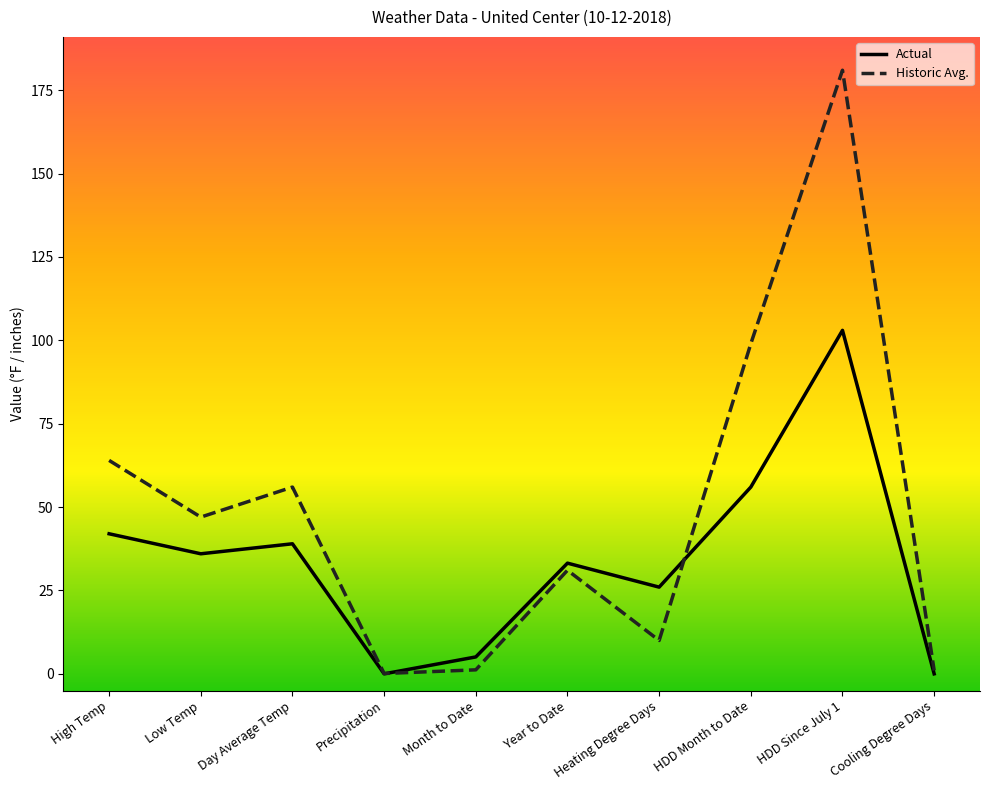

What is the total value across all series at High Temp?

106.0